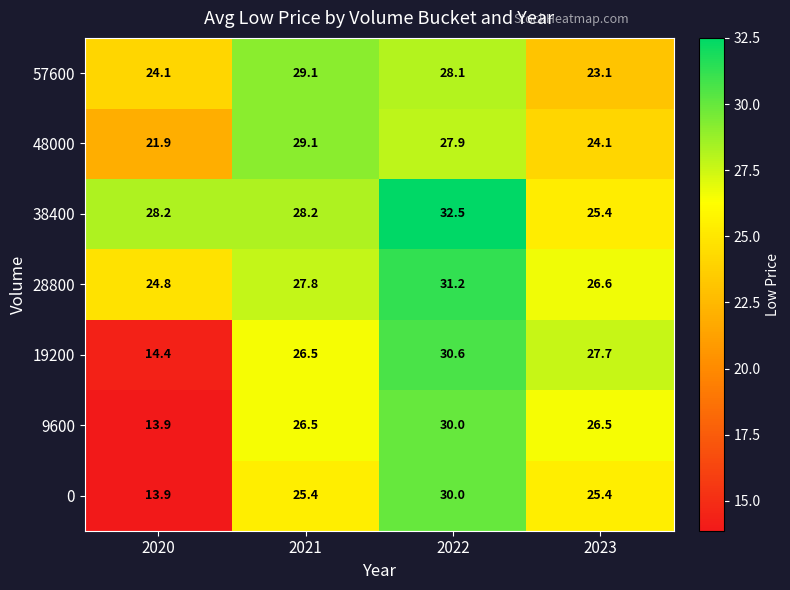

What is the total value across all series at 2022?

210.3